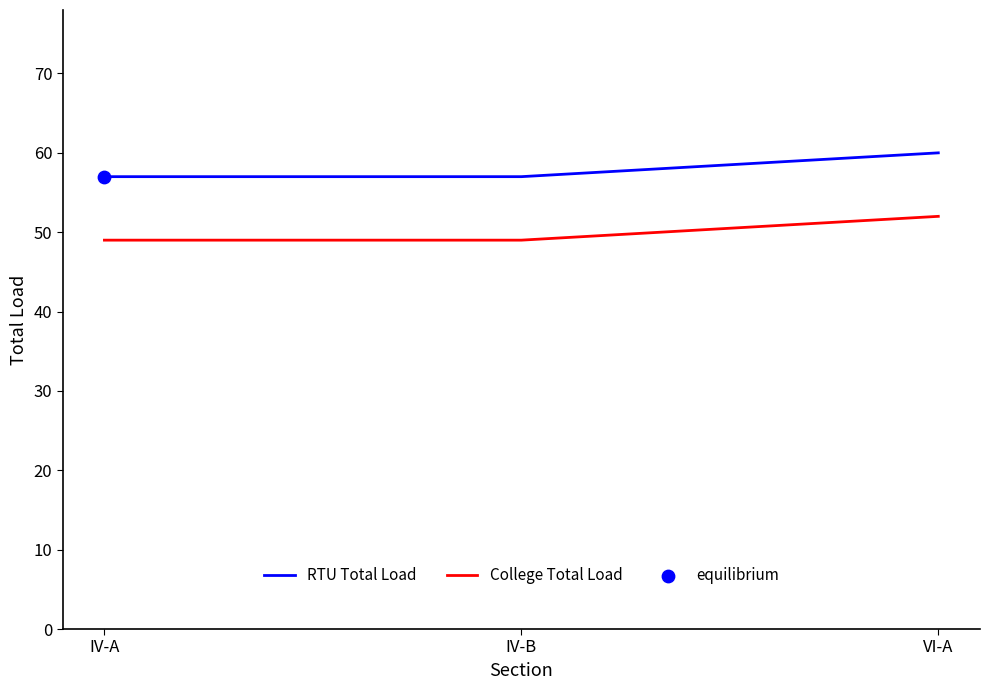

What is the total value across all series at VI-A?

112